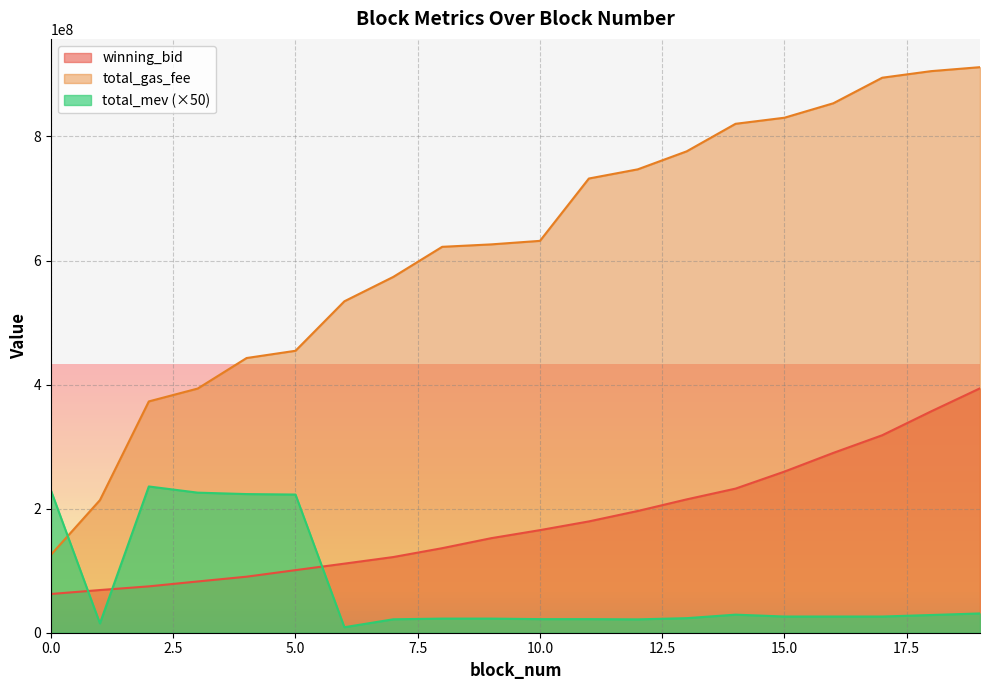

Which category has the highest value in the winning_bid series?

19